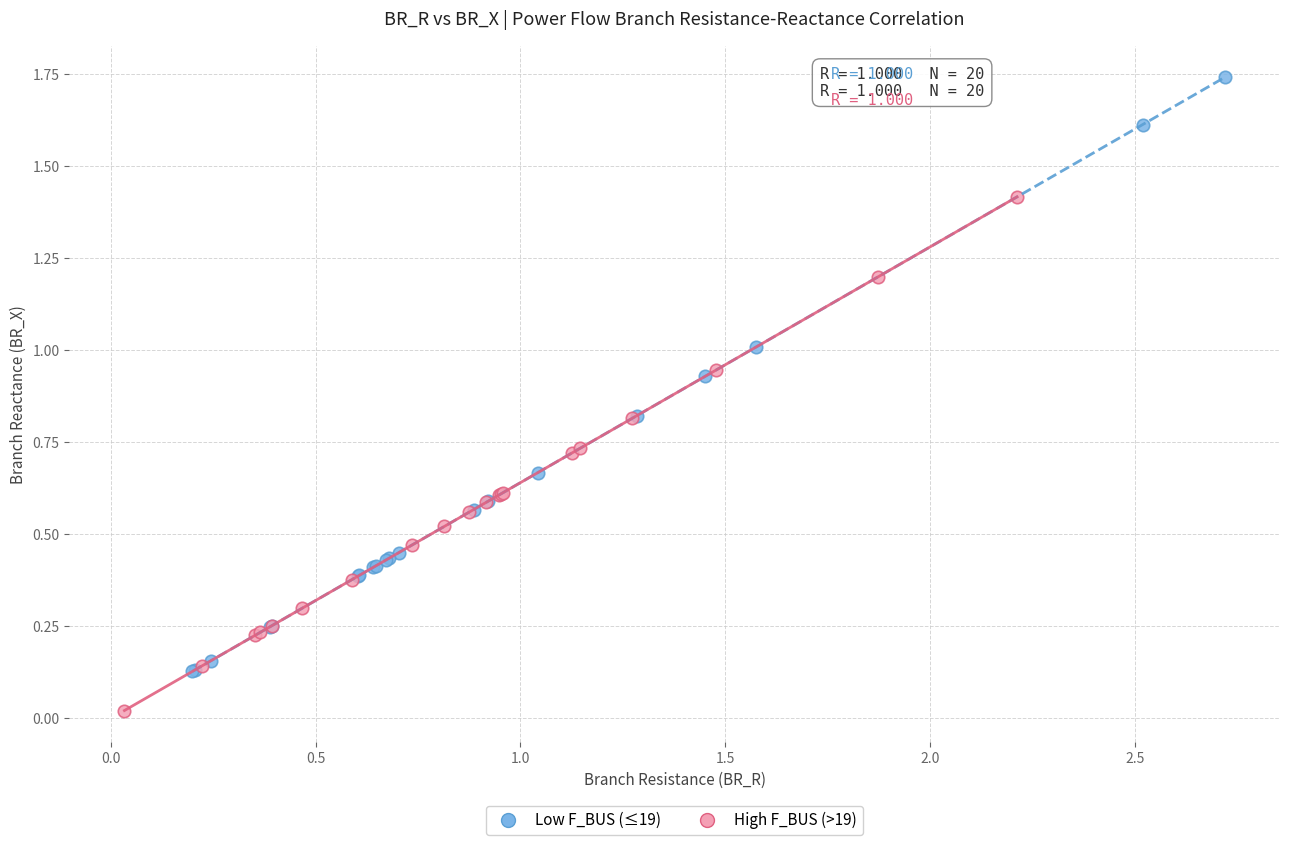

Which series reaches the minimum Y coordinate?

High F_BUS (>19)